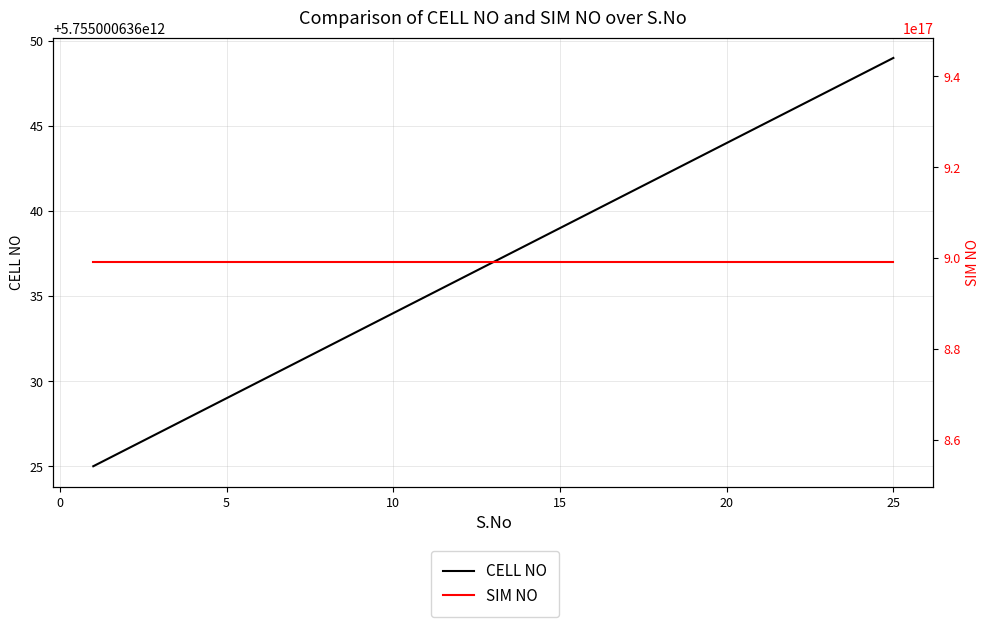

Rank the series by their maximum value, from lowest to highest.

CELL NO, SIM NO